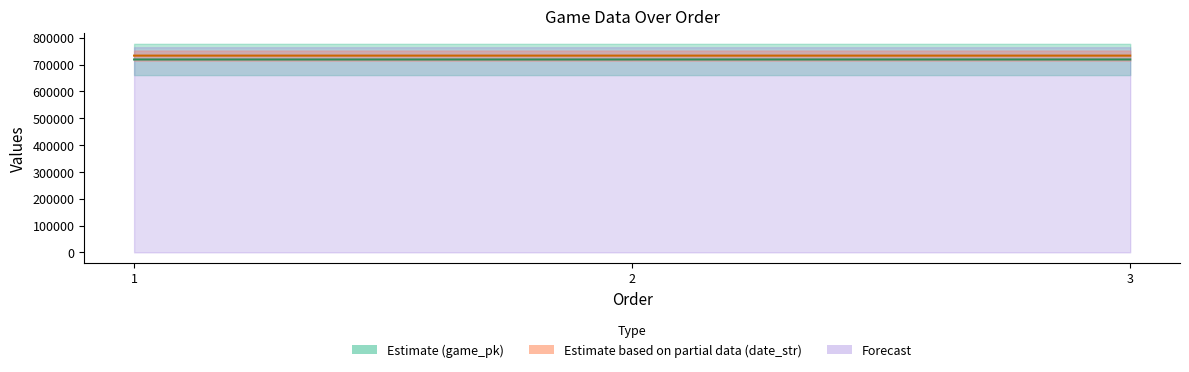

Which series has the largest total across all categories?

date_str